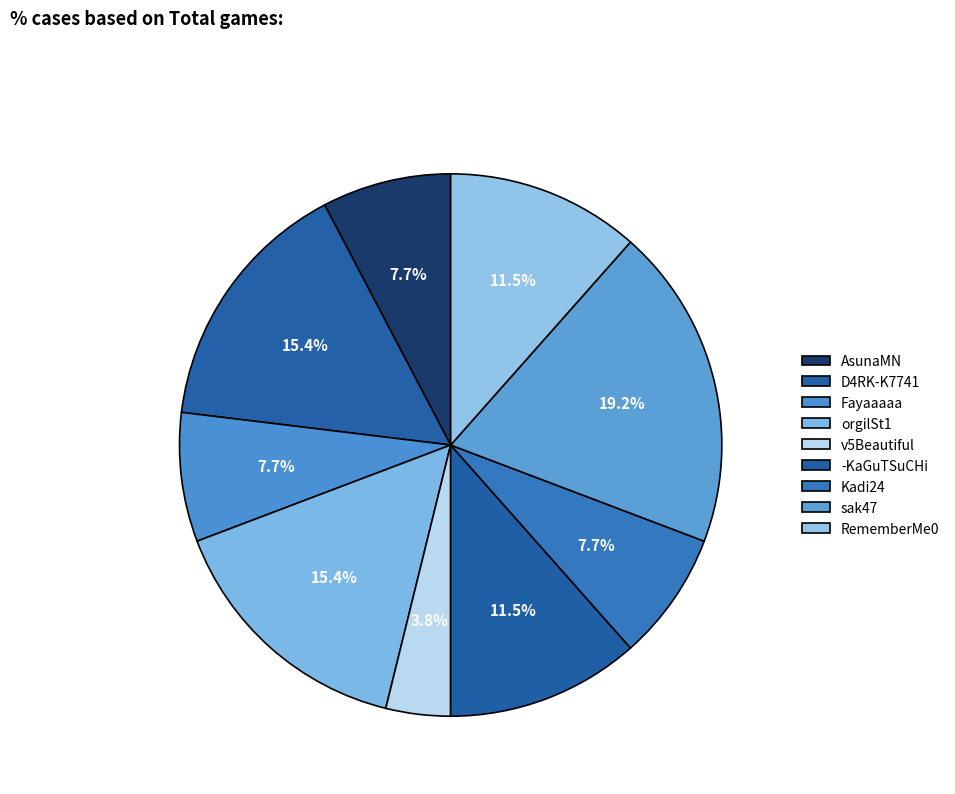

Count the number of slices in the pie.

9